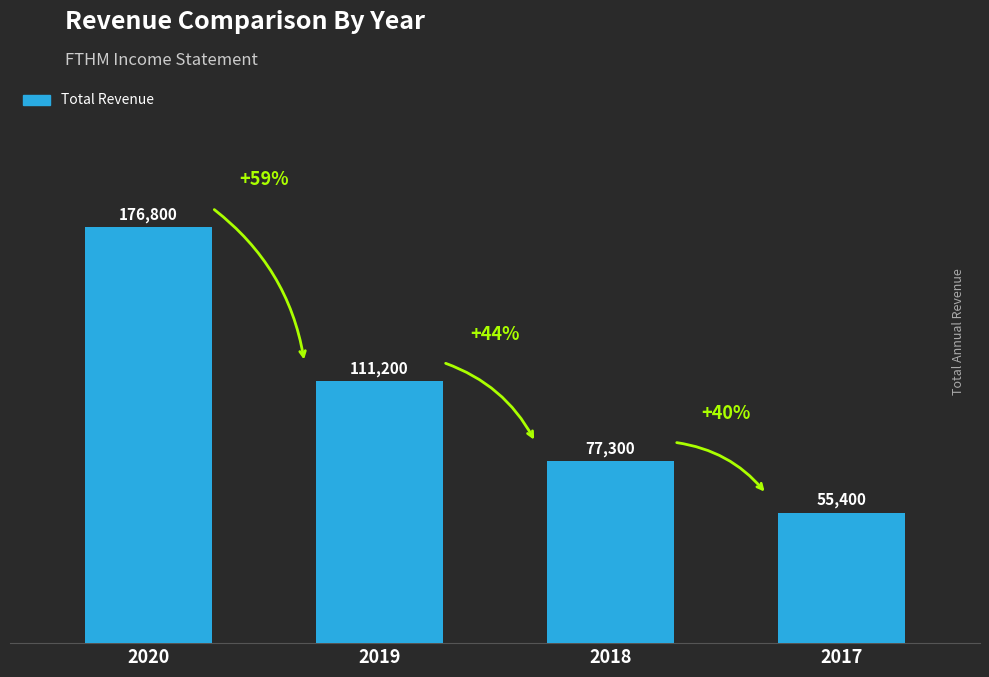

What value does the data have at 2018, to the nearest 100?

77300